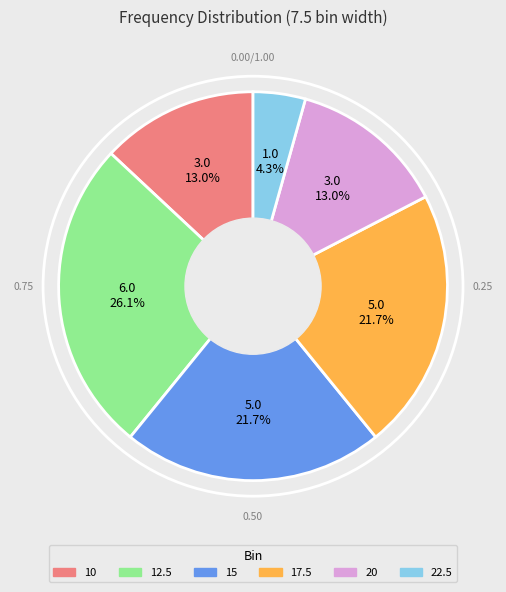

What is the smallest slice in the pie chart?

22.5